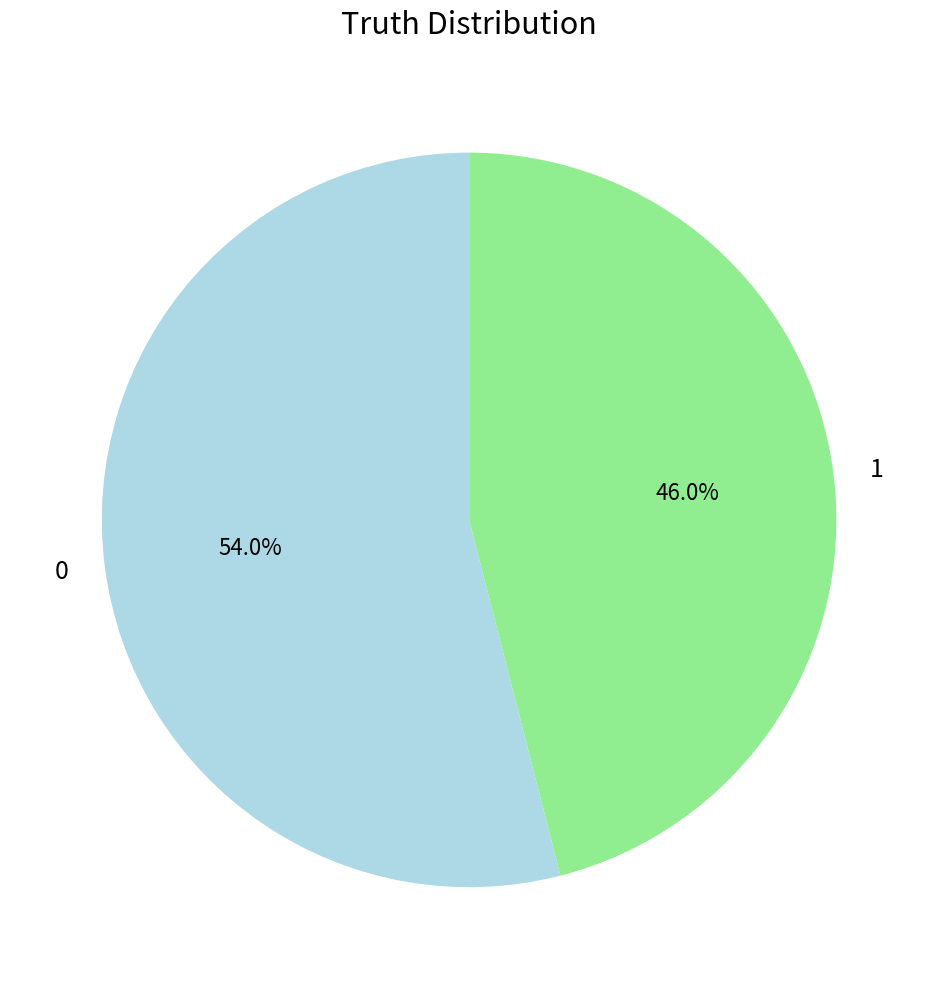

Does any single category account for the majority?

Yes